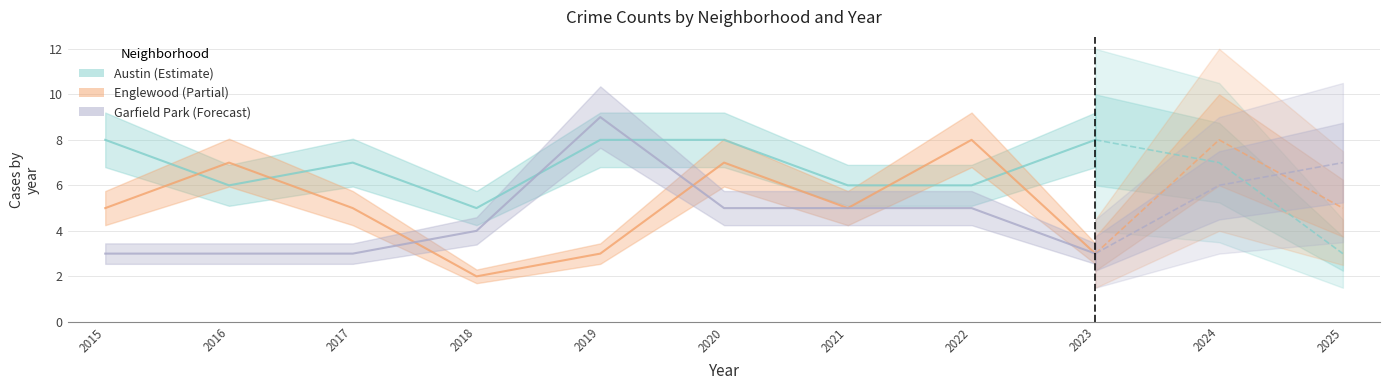

At 2021, list the series in order from smallest to largest.

Englewood, Garfield Park, Austin